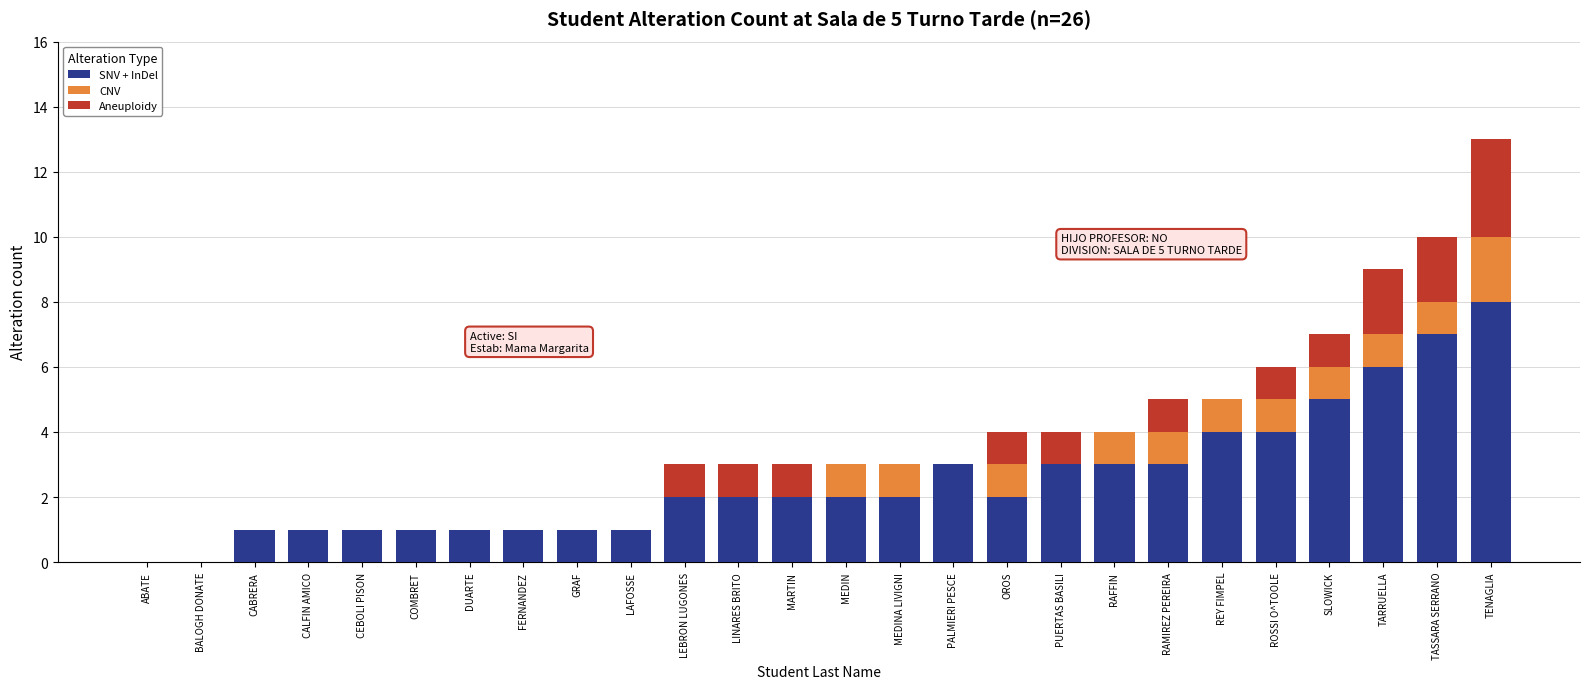

At which label does SNV + InDel reach its peak?

TENAGLIA